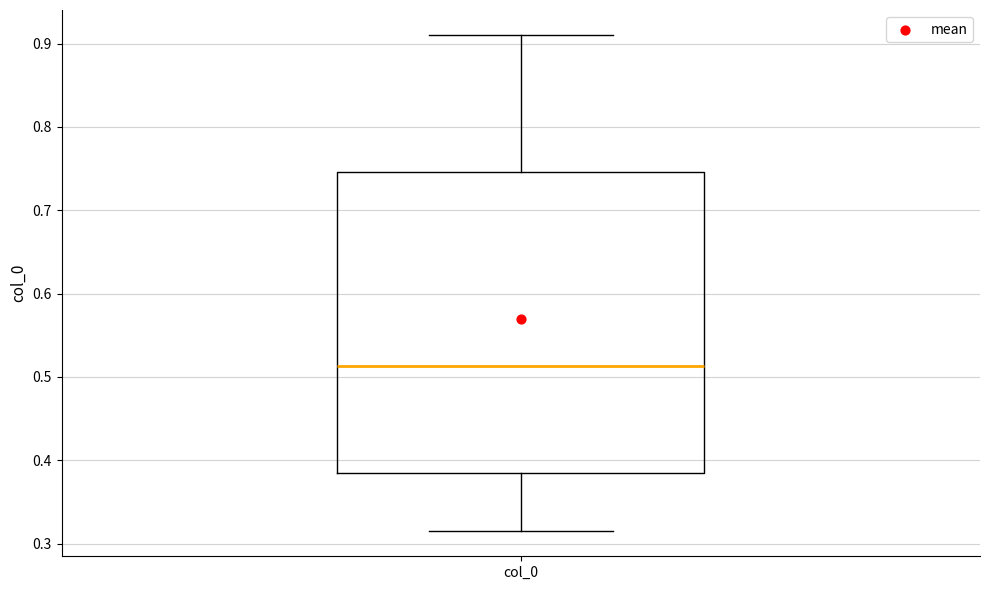

Where is the lower edge of the box for col_0 on the y-axis? The values are not printed on the chart, so give them approximately, as read against the axis.

0.38